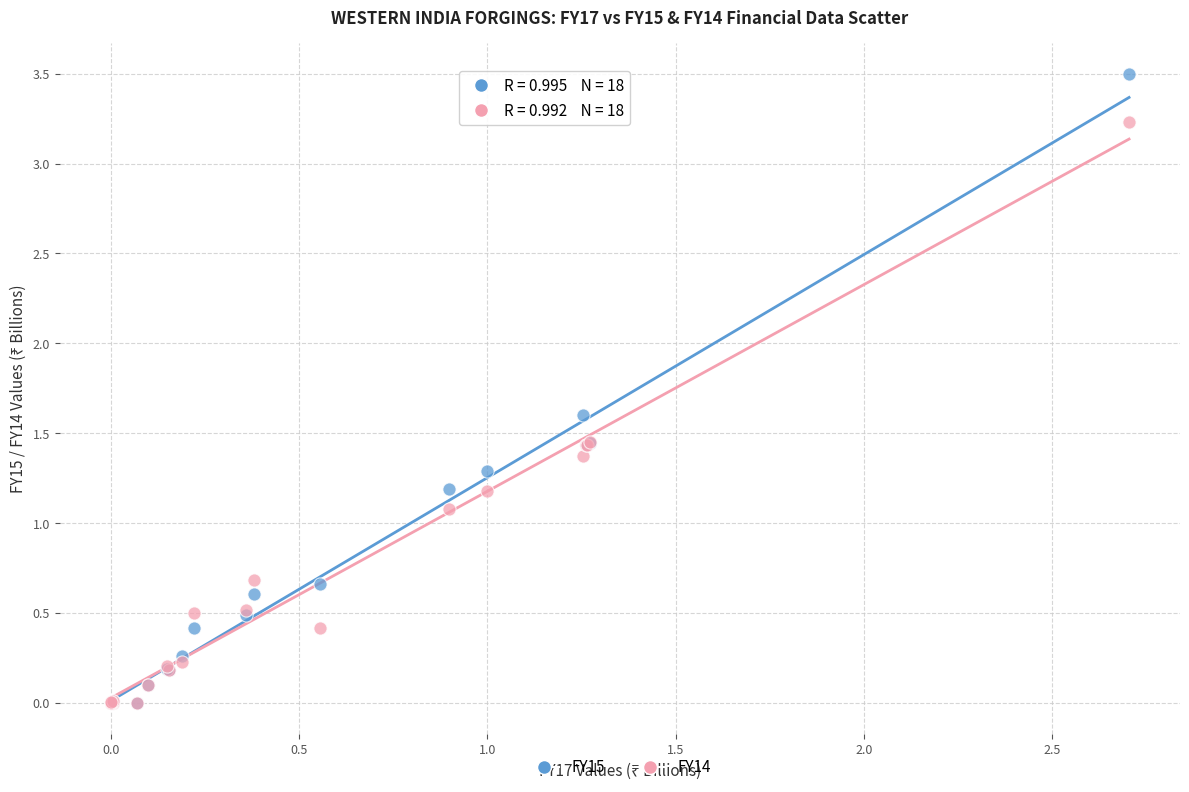

Across all series, what Y value is closest to 1?

1.1